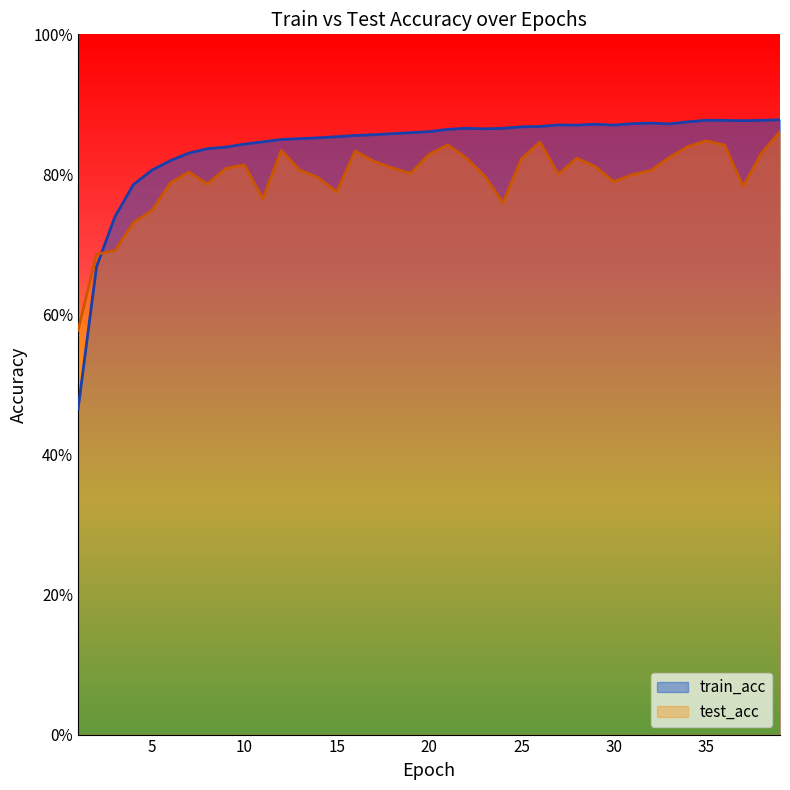

At 24, list the series in order from largest to smallest.

train_acc, test_acc